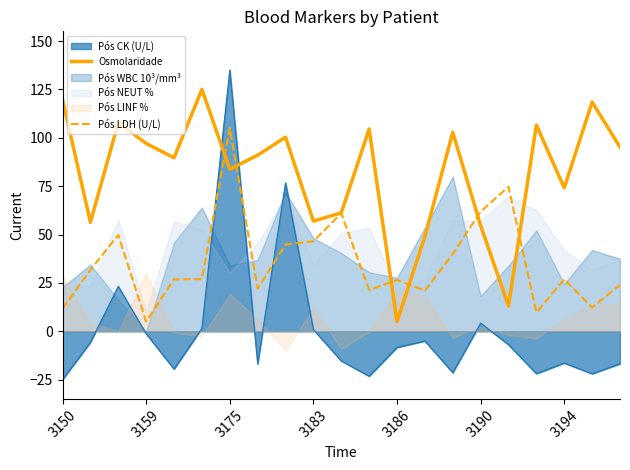

The Pós LDH (U/L) series shows 58.3 at 3175. True or false?

False